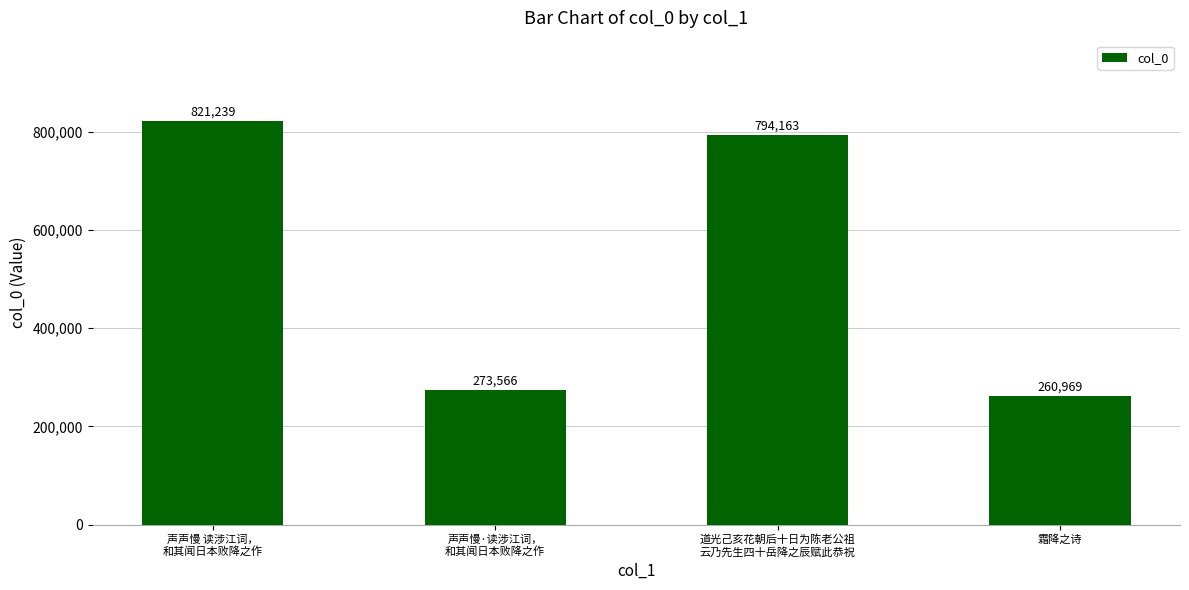

What is the difference between the maximum and minimum values?

560270